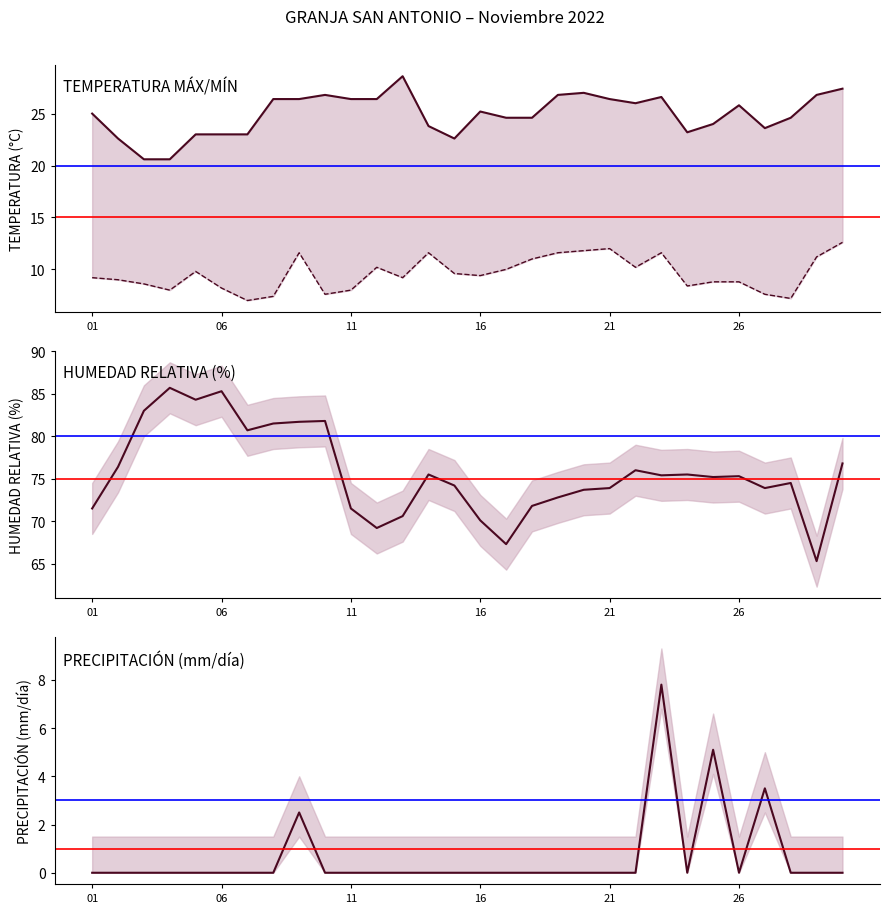

What is the difference between the maximum and minimum values in the TEMP MAX series?

8.0